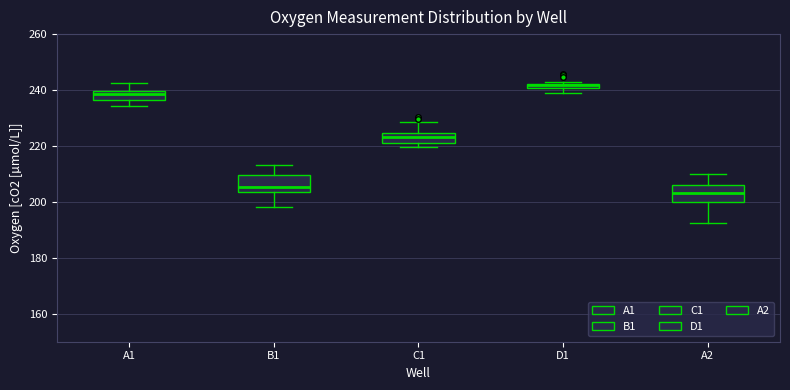

Where is the lower edge of the box for C1 on the y-axis? The values are not printed on the chart, so give them approximately, as read against the axis.

222